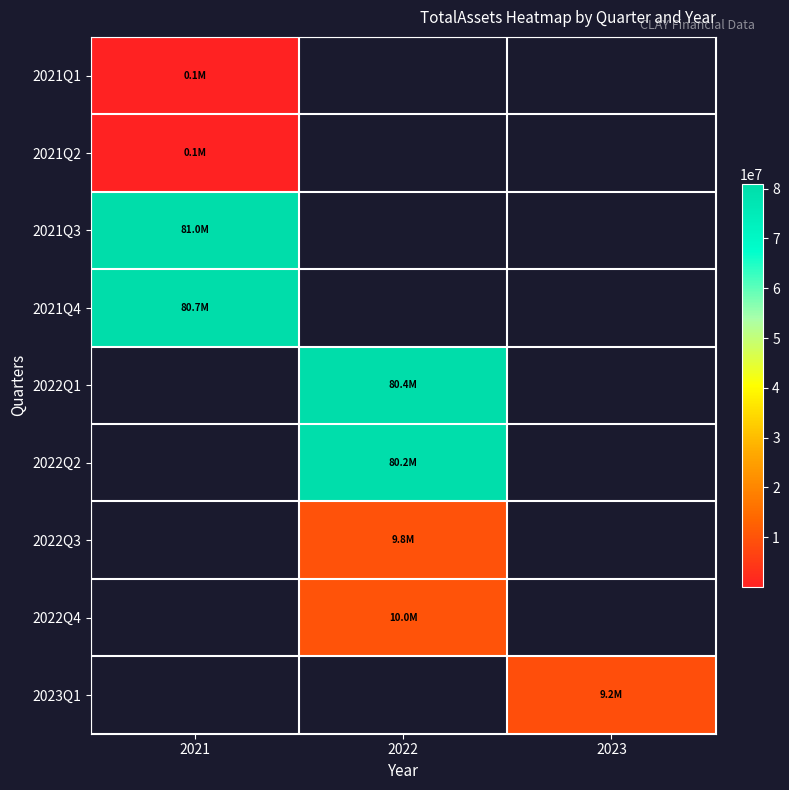

Where is 2021Q4 nearest to the value 80676074?

2021